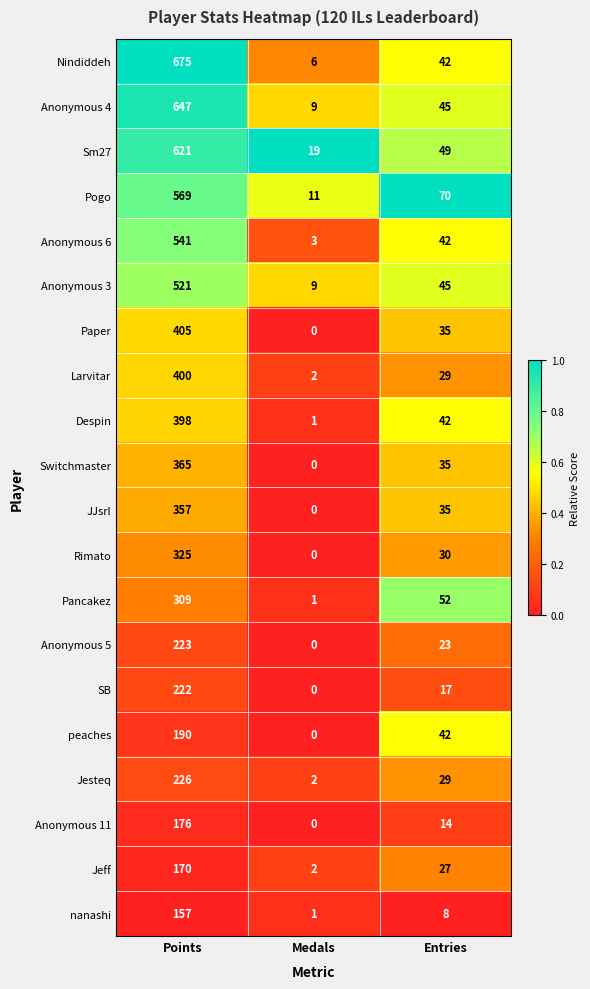

Count the number of data series in this chart.

20